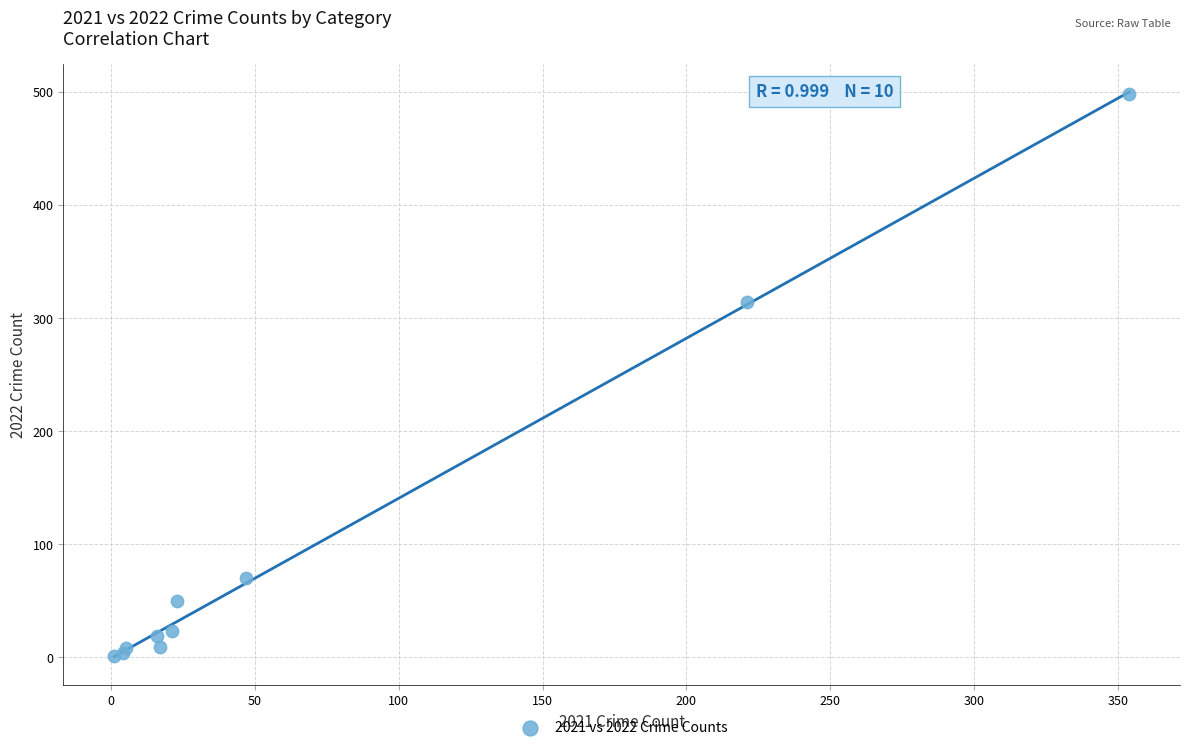

What Y value in the scatter plot is closest to 249?

314